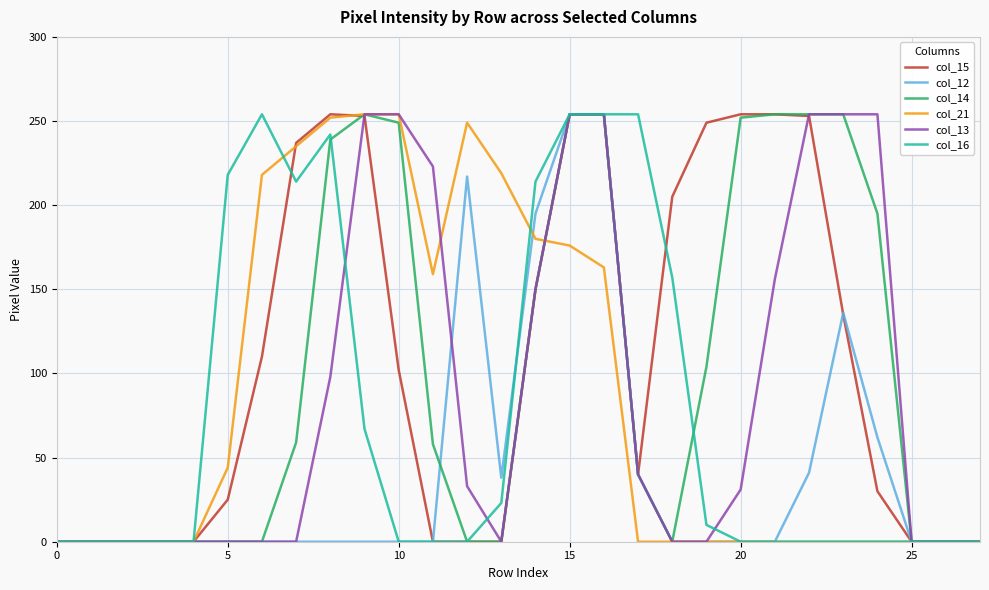

What are all the series names shown in the legend?

col_15, col_12, col_14, col_21, col_13, col_16